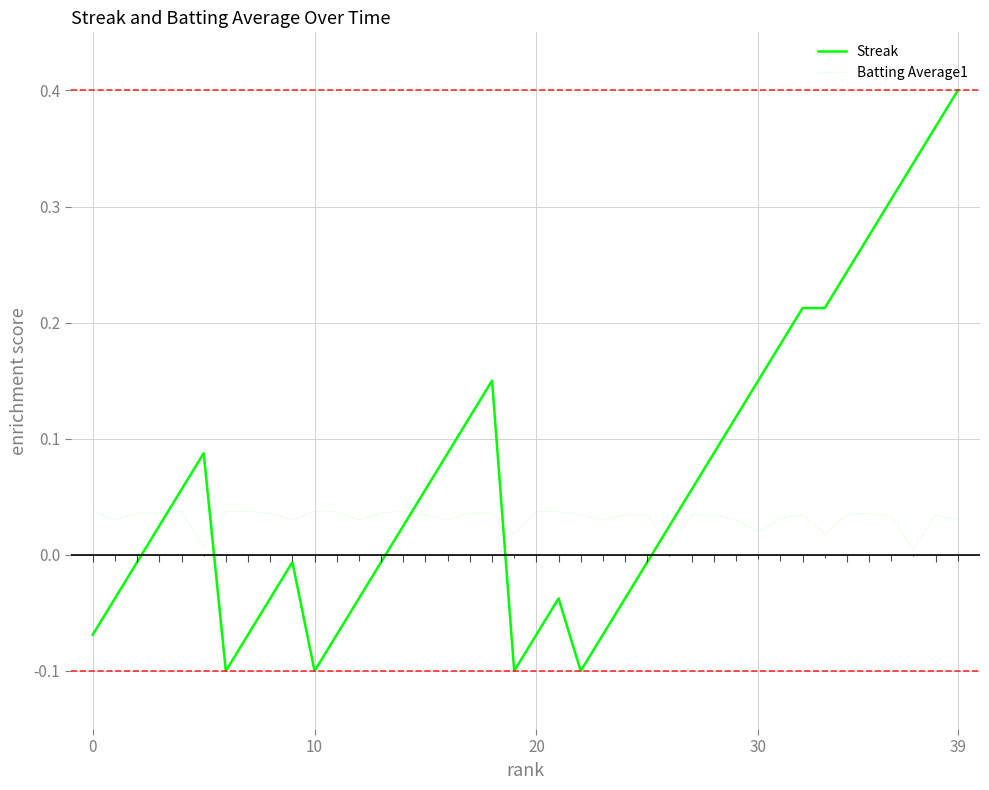

True or false: Batting Average1 and Streak cross at least once.

True